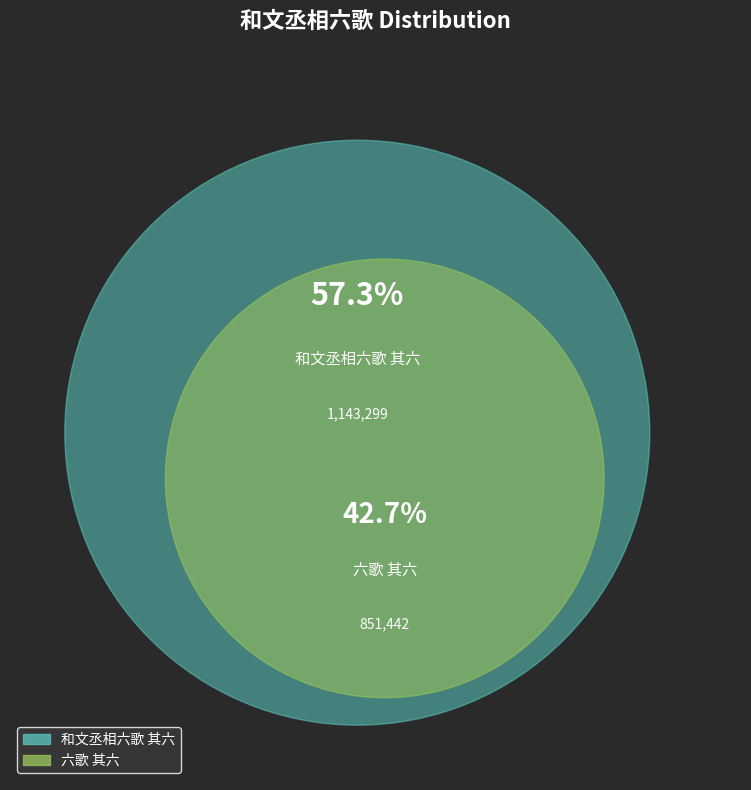

Which category accounts for the majority?

和文丞相六歌 其六